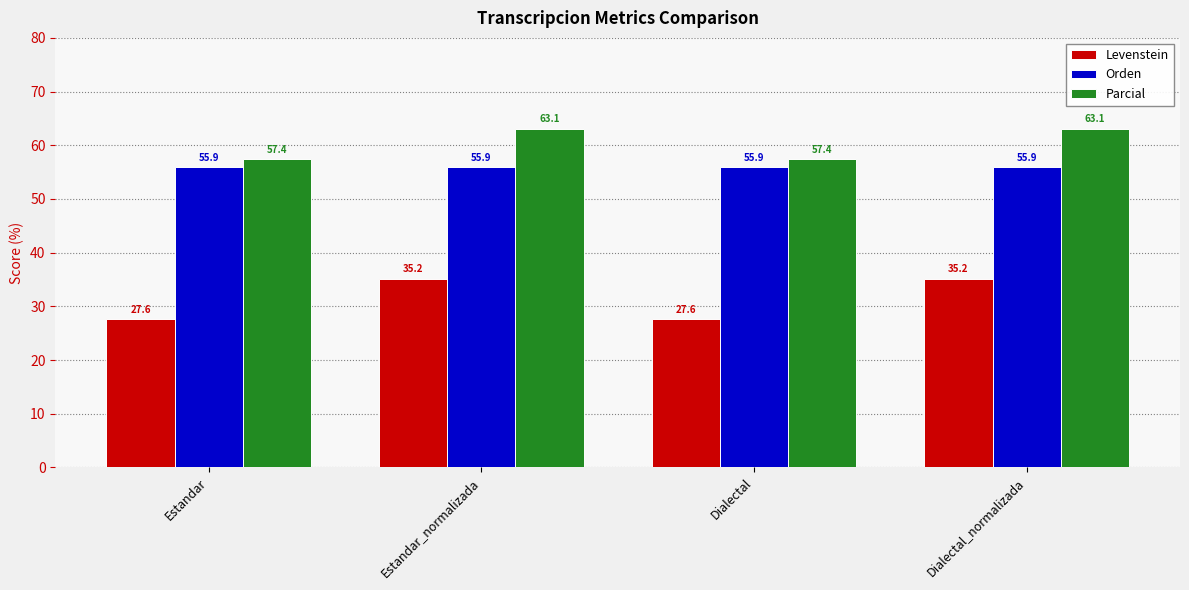

Reading left to right, list all the values displayed in this chart.

Levenstein: 27.6	35.2	27.6	35.2
Orden: 55.9	55.9	55.9	55.9
Parcial: 57.4	63.1	57.4	63.1